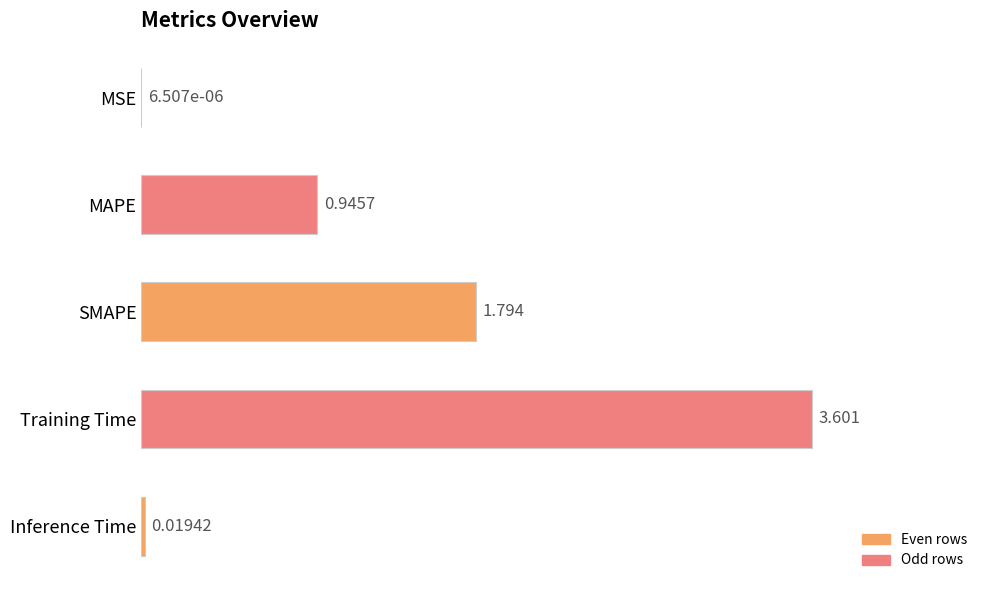

Between Inference Time and MAPE, which is larger?

MAPE